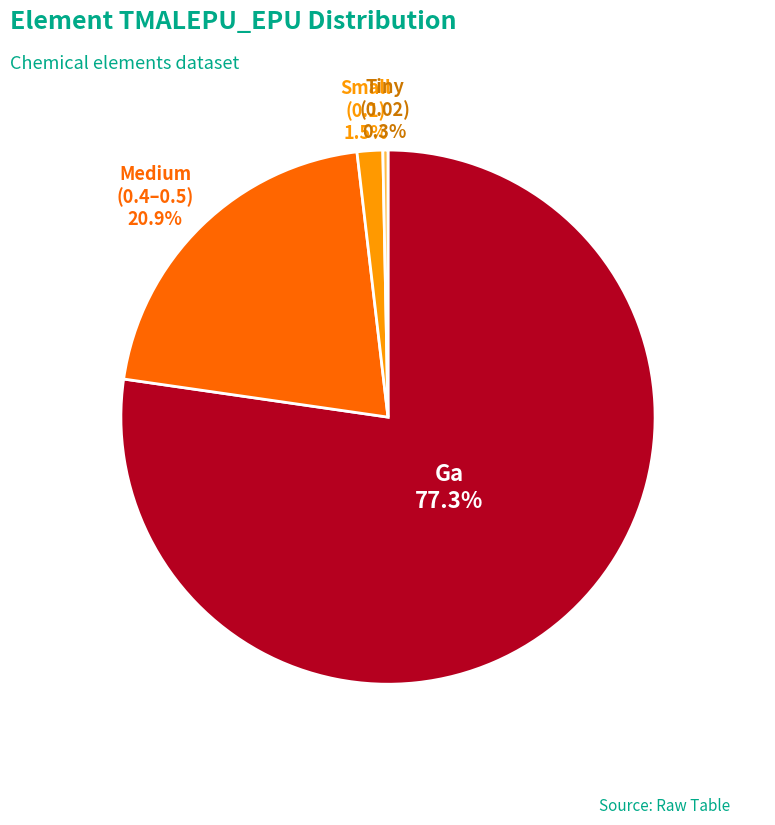

Does any single category account for the majority?

Yes